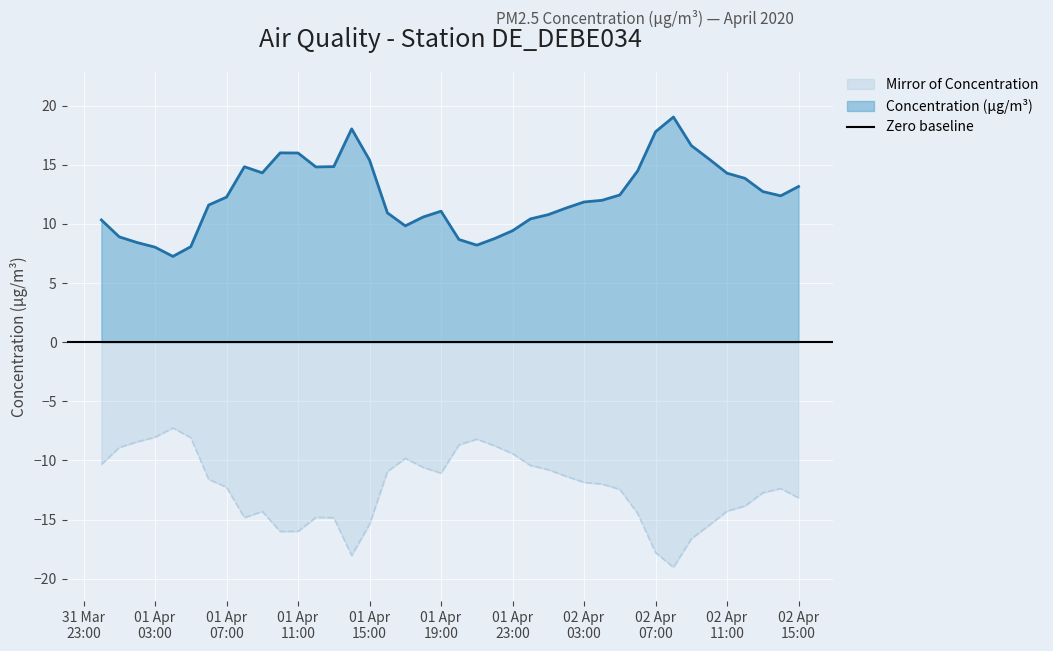

True or false: Concentration (µg/m³) and Mirror of Concentration intersect in this chart.

False